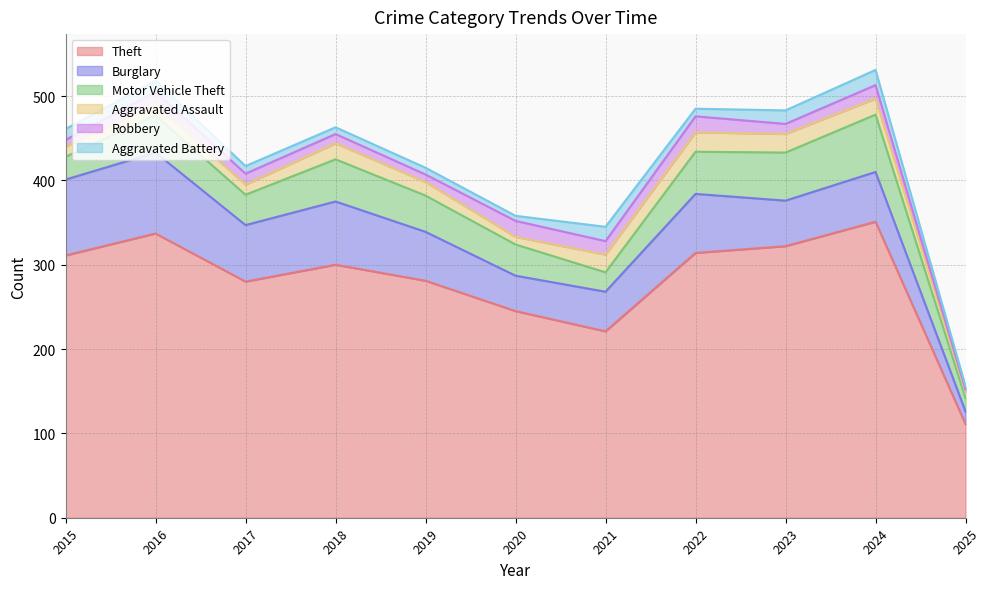

True or false: Motor Vehicle Theft has more than 0 points higher than both neighbors.

True